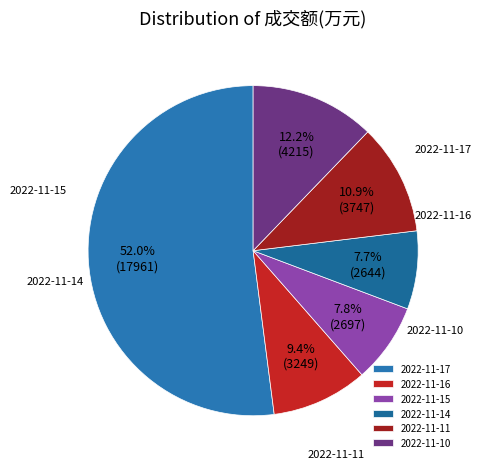

True or false: 2022-11-17 accounts for 43% of the total.

False